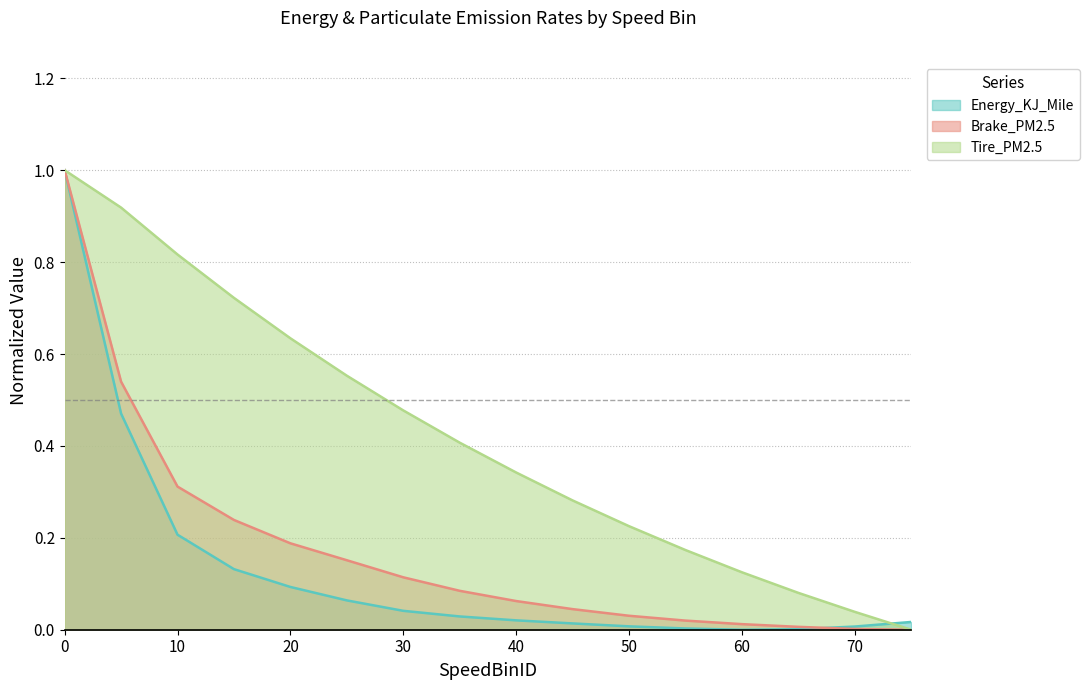

Reading left to right, what are all the values shown in this chart?

Brake_PM2.5: 0=1.0	5=0.5	10=0.3	15=0.2	20=0.2	25=0.2	30=0.1	35=0.1	40=0.1	45=0.0	50=0.0	55=0.0	60=0.0	65=0.0	70=0.0	75=0.0
Tire_PM2.5: 0=1.0	5=0.9	10=0.8	15=0.7	20=0.6	25=0.6	30=0.5	35=0.4	40=0.3	45=0.3	50=0.2	55=0.2	60=0.1	65=0.1	70=0.0	75=0.0
Energy_KJ_Mile: 0=1.0	5=0.5	10=0.2	15=0.1	20=0.1	25=0.1	30=0.0	35=0.0	40=0.0	45=0.0	50=0.0	55=0.0	60=0.0	65=0.0	70=0.0	75=0.0